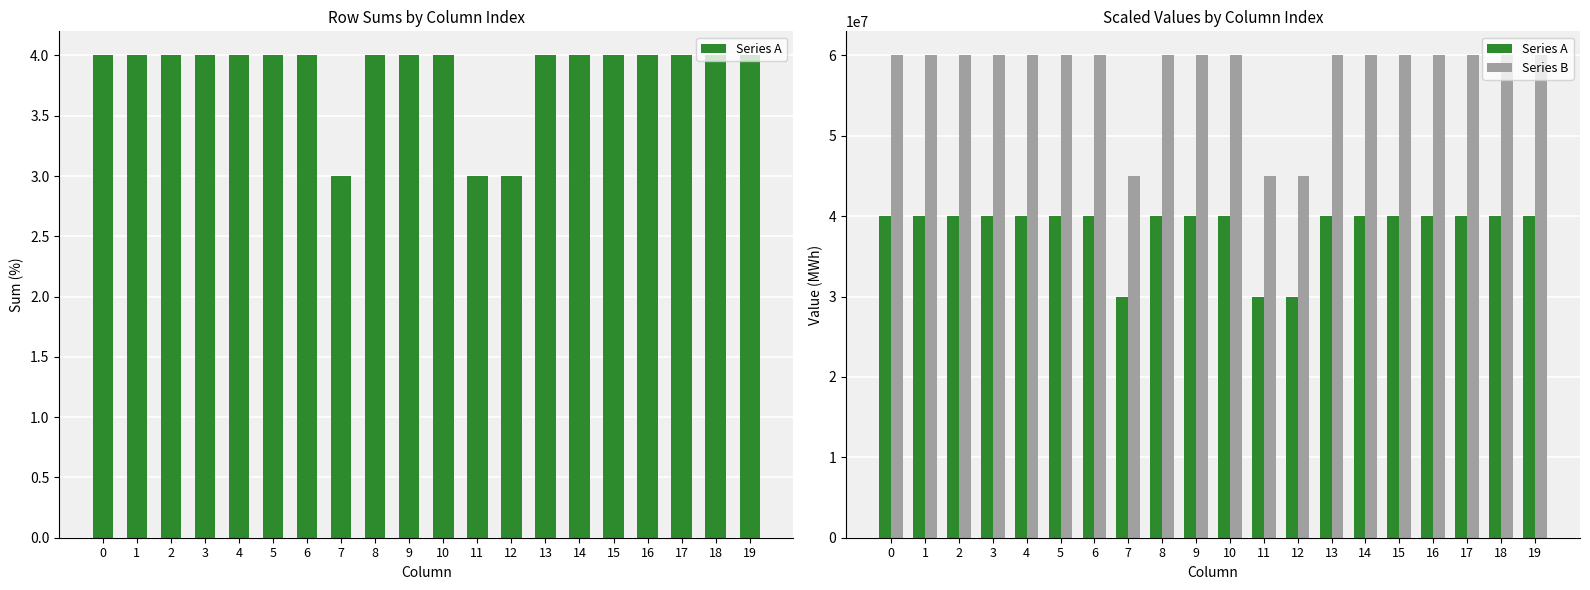

What is the difference between the maximum and minimum values in the Series A series?

10000000